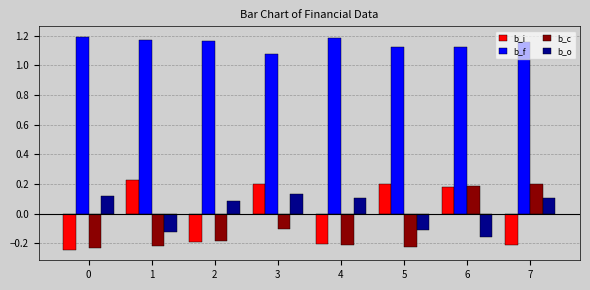

The value of b_f at 3 is 0.5. True or false?

False